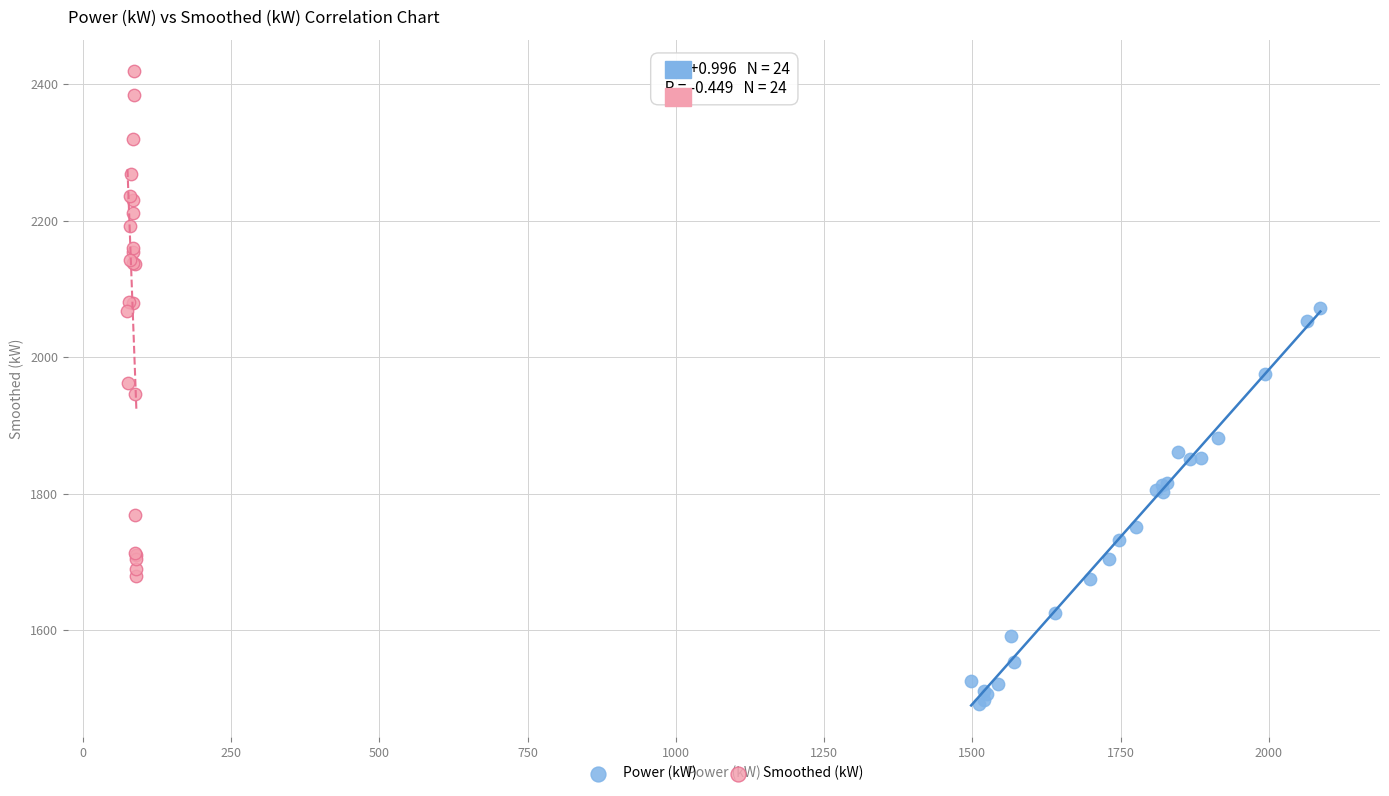

Which series has the largest Y range (max minus min)?

Smoothed (kW)